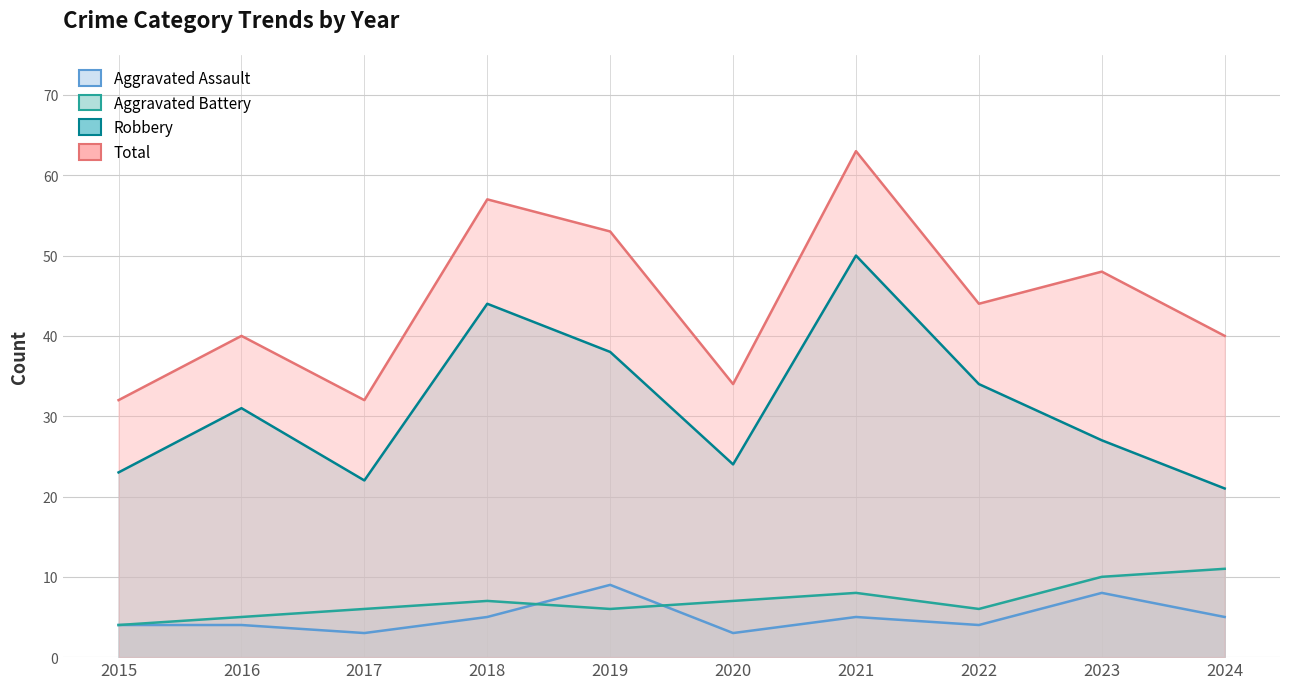

The value of Aggravated Battery at 2023 is 5. True or false?

False